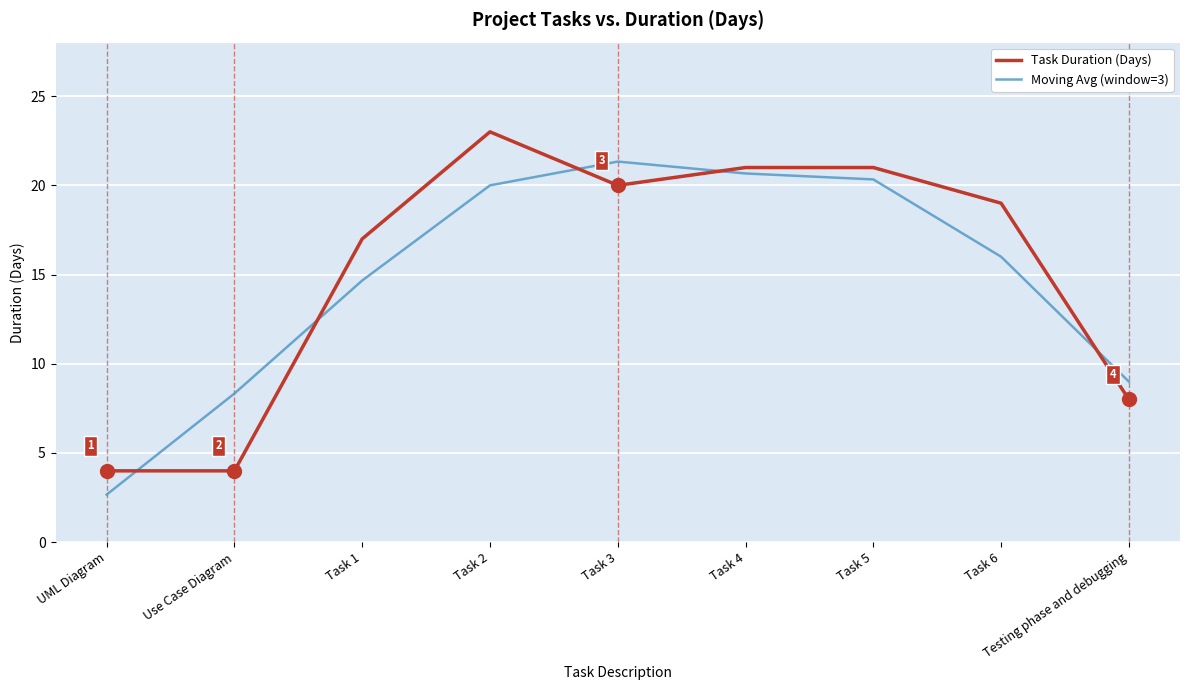

Reading left to right, list all the values displayed in this chart.

Task Duration (Days): 4.0	4.0	17.0	23.0	20.0	21.0	21.0	19.0	8.0
Moving Avg (window=3): 2.7	8.3	14.7	20.0	21.3	20.7	20.3	16.0	9.0